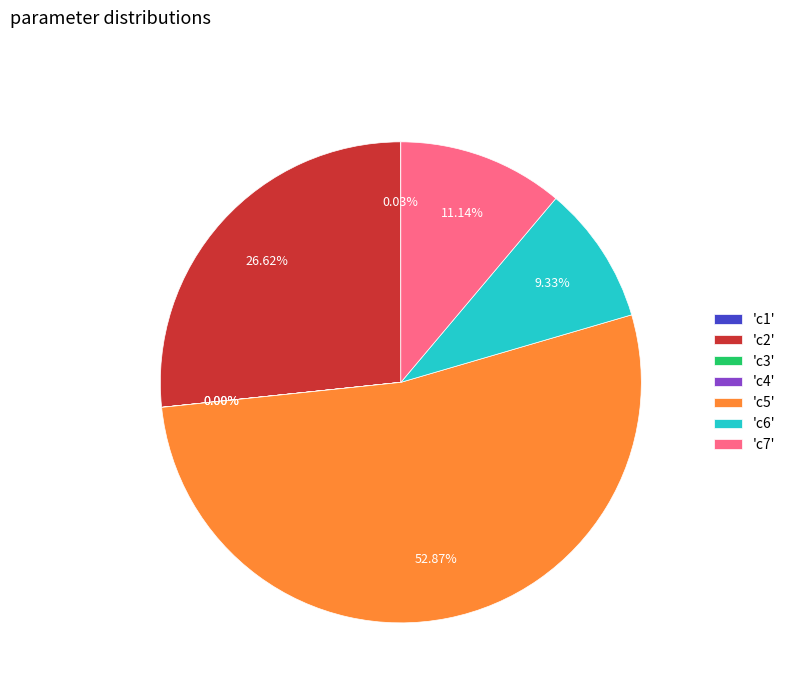

What is the majority slice?

'c5'